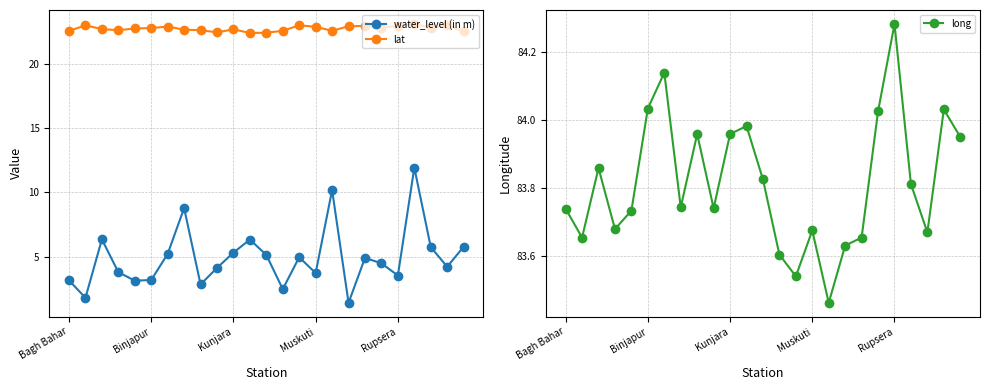

How many interior local peaks does the water_level (in m) series have?

7